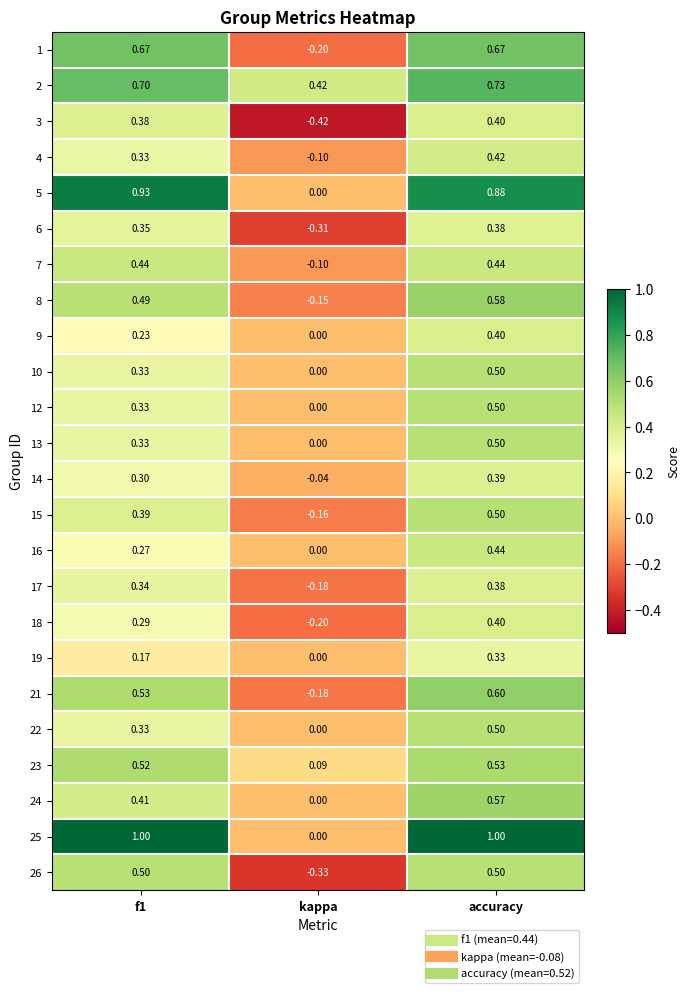

Is the value of 18 at f1 greater than the value of 14 at f1?

No